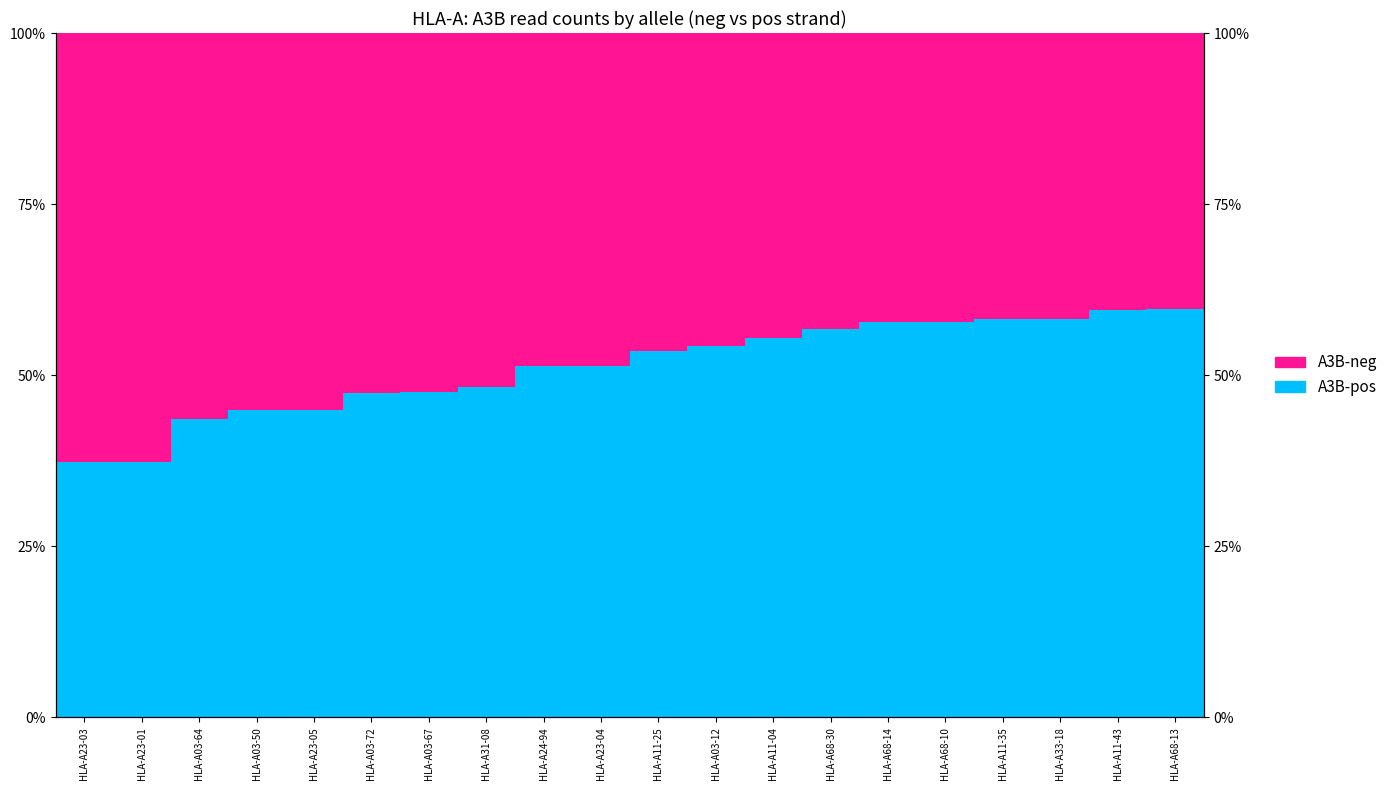

Where is A3B-pos nearest to the value 48?

HLA-A31-08